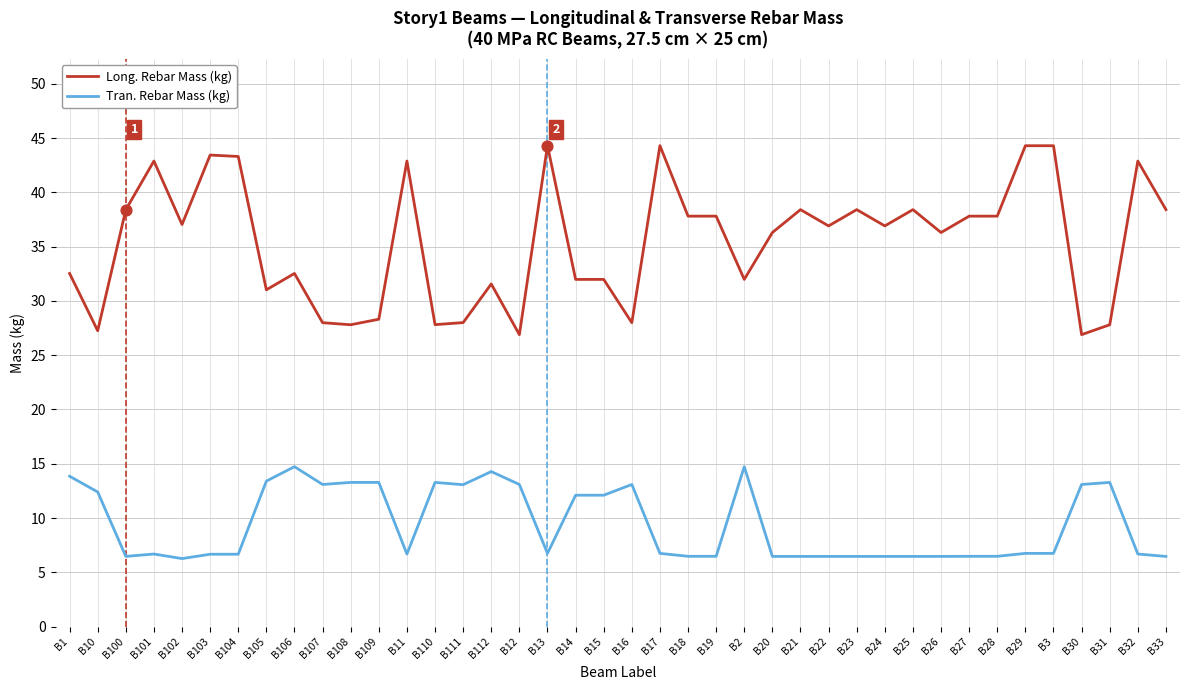

Which series has the largest range (max minus min)?

Long. Rebar Mass (kg)